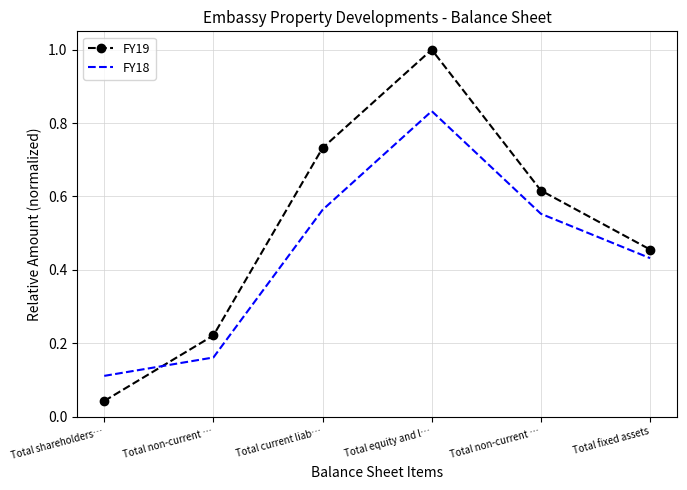

What is the total value across all series at Total non-current …?

0.4